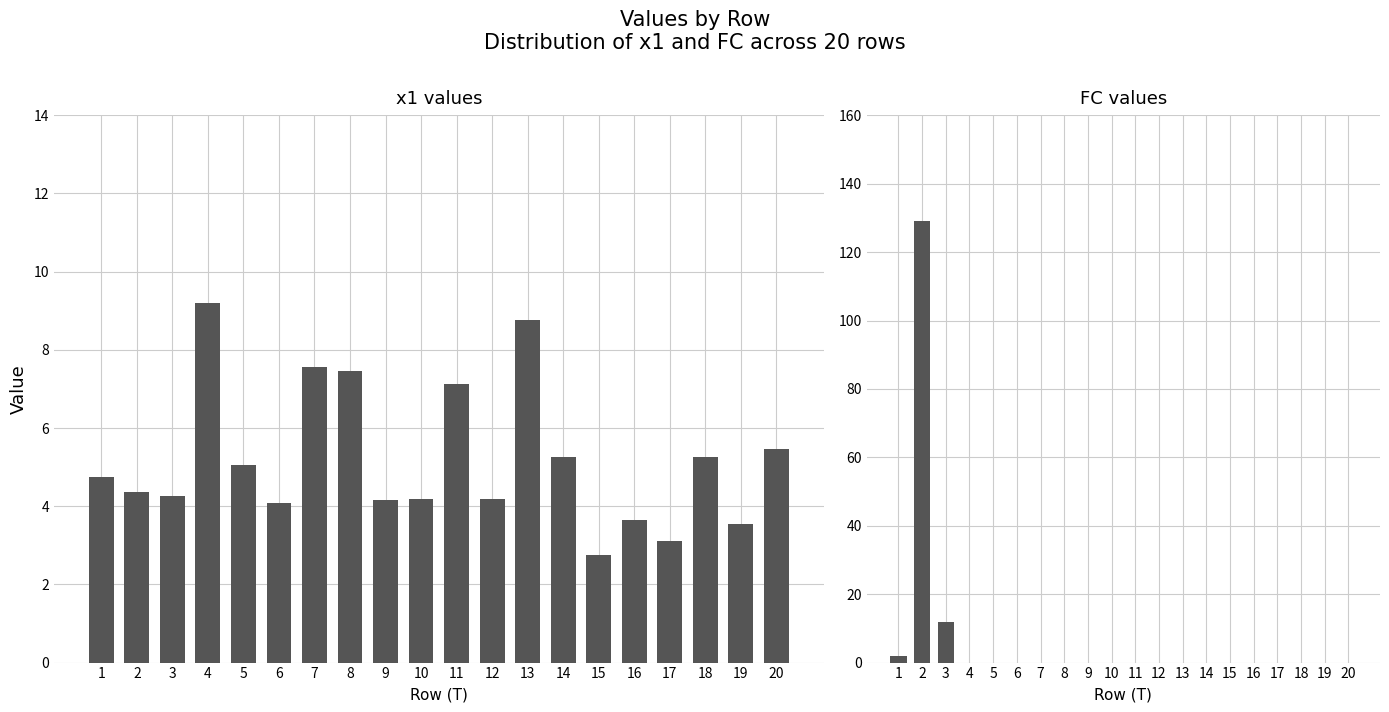

Count the number of data series in this chart.

2